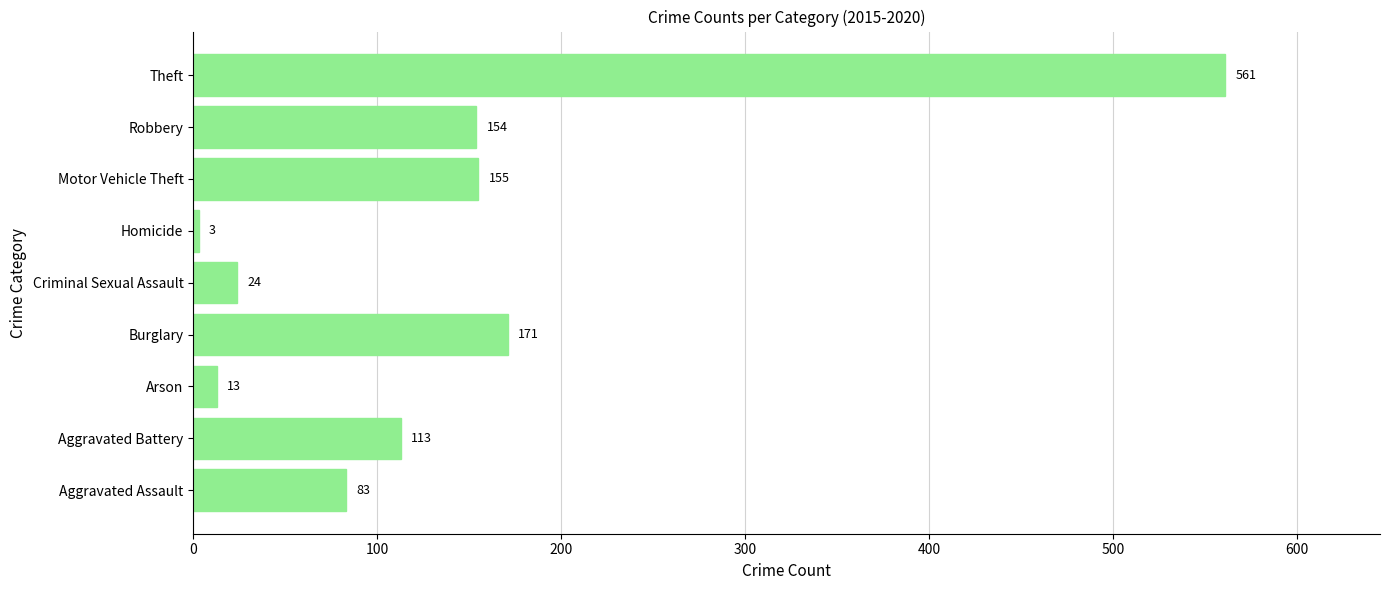

Which has a higher value, Criminal Sexual Assault or Robbery?

Robbery